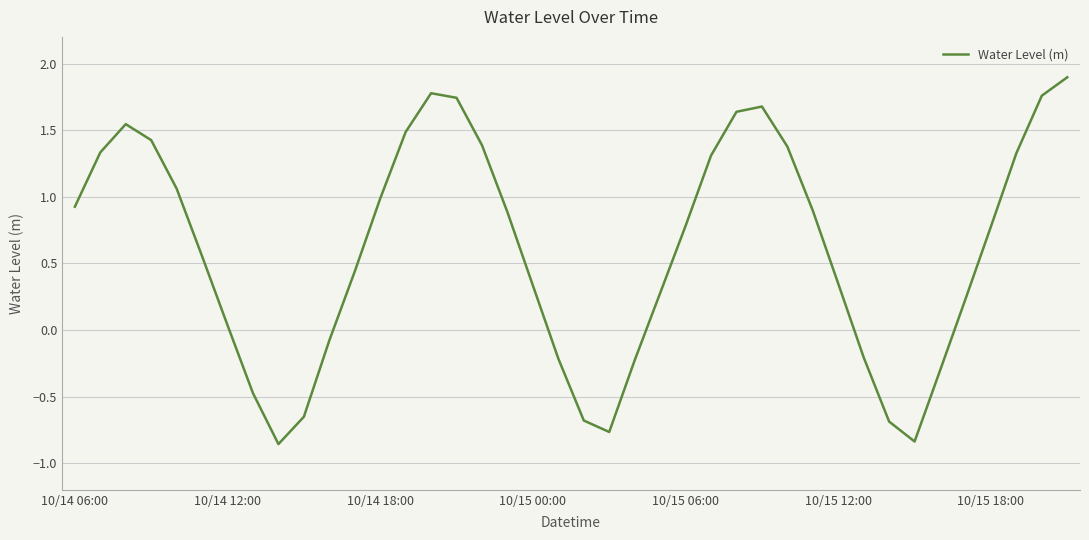

How many positive values are there?

28